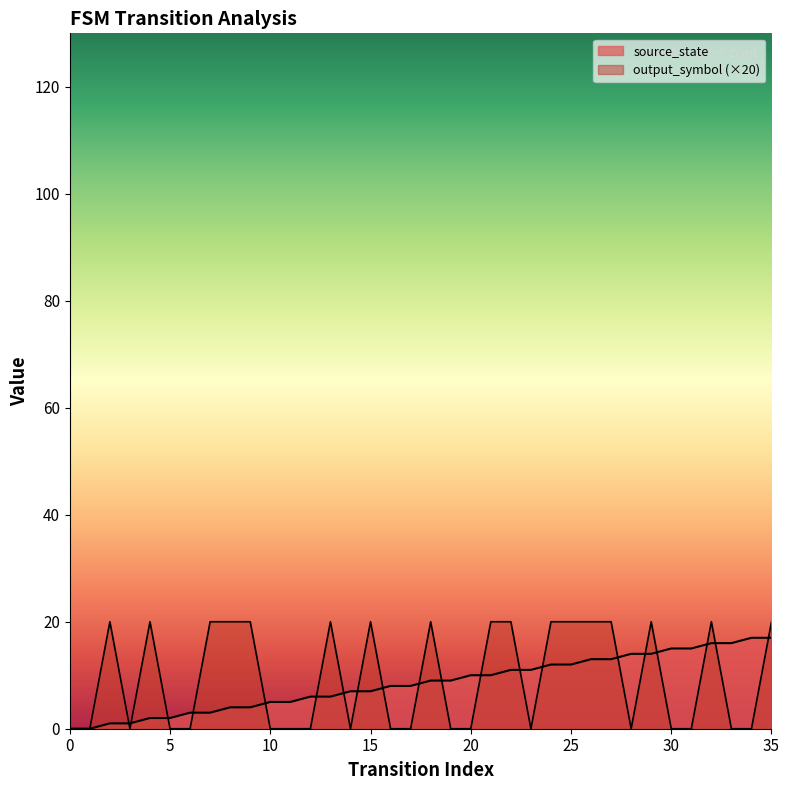

At how many categories does at least one series exceed 9?

24